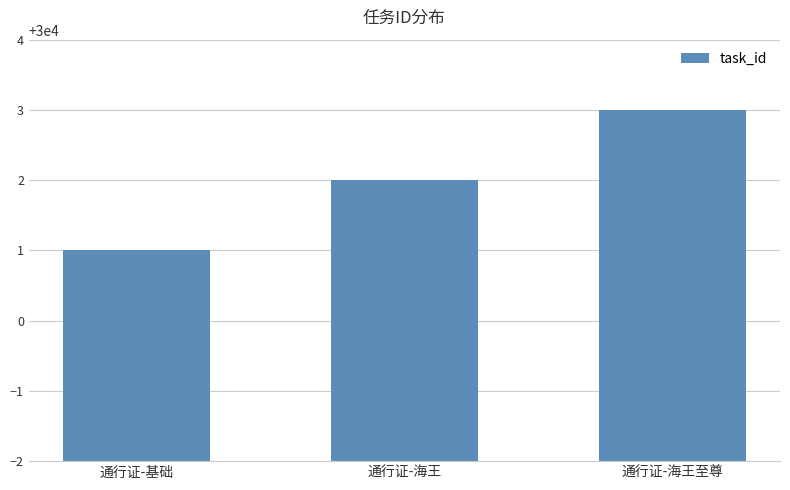

True or false: the data shows 30002 at 通行证-海王.

True